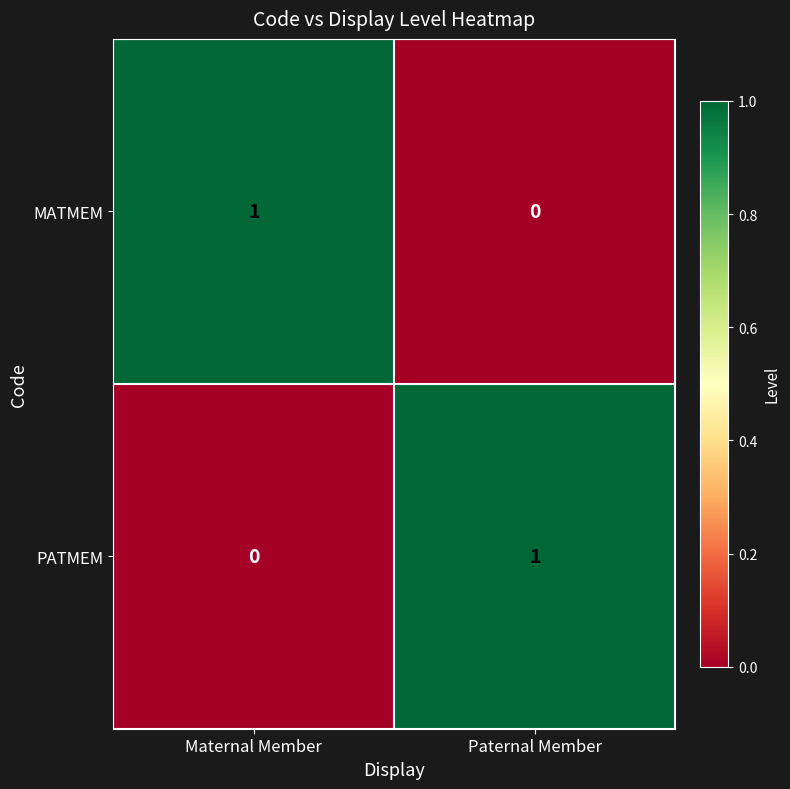

Reading left to right, extract all data points from this chart.

MATMEM: Maternal Member=1	Paternal Member=0
PATMEM: Maternal Member=0	Paternal Member=1